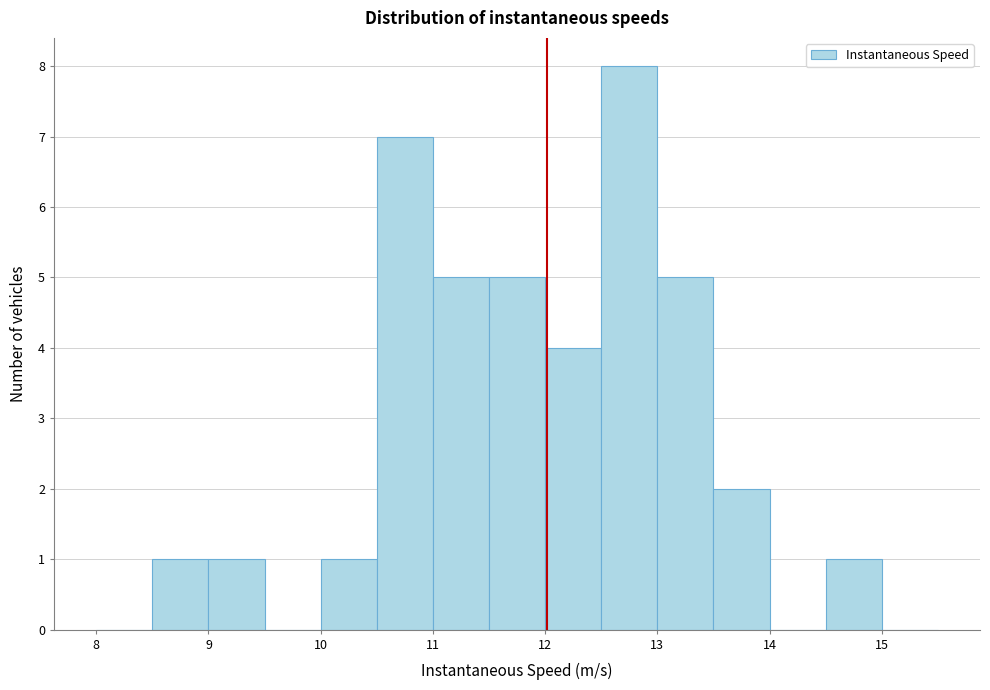

Reading left to right, list every bar in this chart as the range it spans on the x-axis followed by its height. The values are not printed on the chart, so give them approximately, as read against the axis.

8.0 to 8.5: 0
8.5 to 9.0: 1
9.0 to 9.5: 1
9.5 to 10.0: 0
10.0 to 10.5: 1
10.5 to 11.0: 7
11.0 to 11.5: 5
11.5 to 12.0: 5
12.0 to 12.5: 4
12.5 to 13.0: 8
13.0 to 13.5: 5
13.5 to 14.0: 2
14.0 to 14.5: 0
14.5 to 15.0: 1
15.0 to 15.5: 0